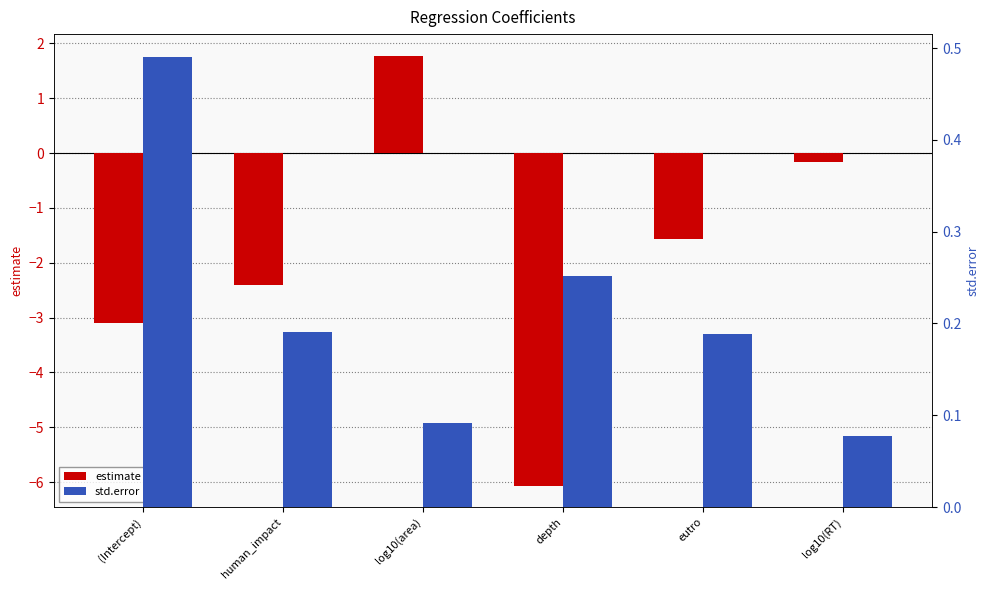

True or false: estimate has a value of -0.8 at human_impact.

False